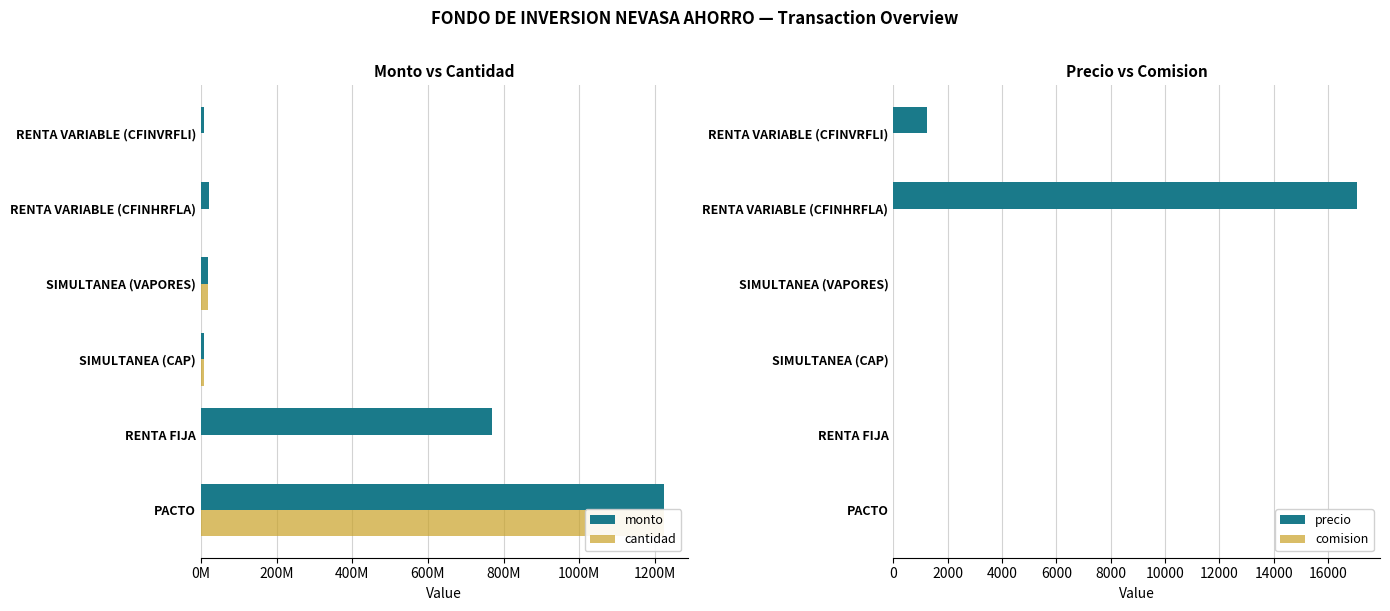

At which label does precio reach its peak?

RENTA VARIABLE (CFINHRFLA)